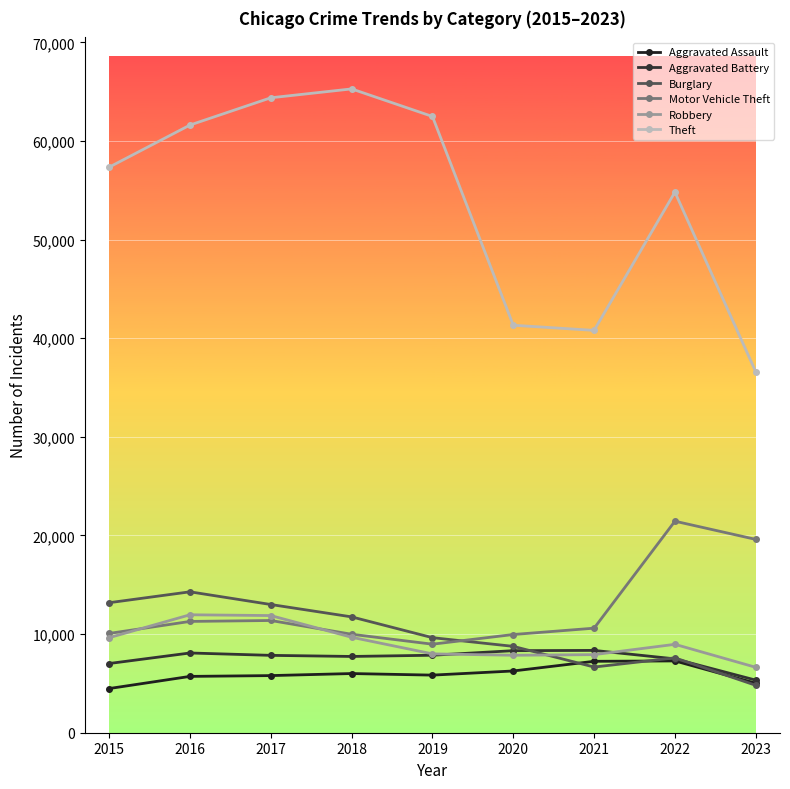

Does the chart have visible grid lines?

Yes